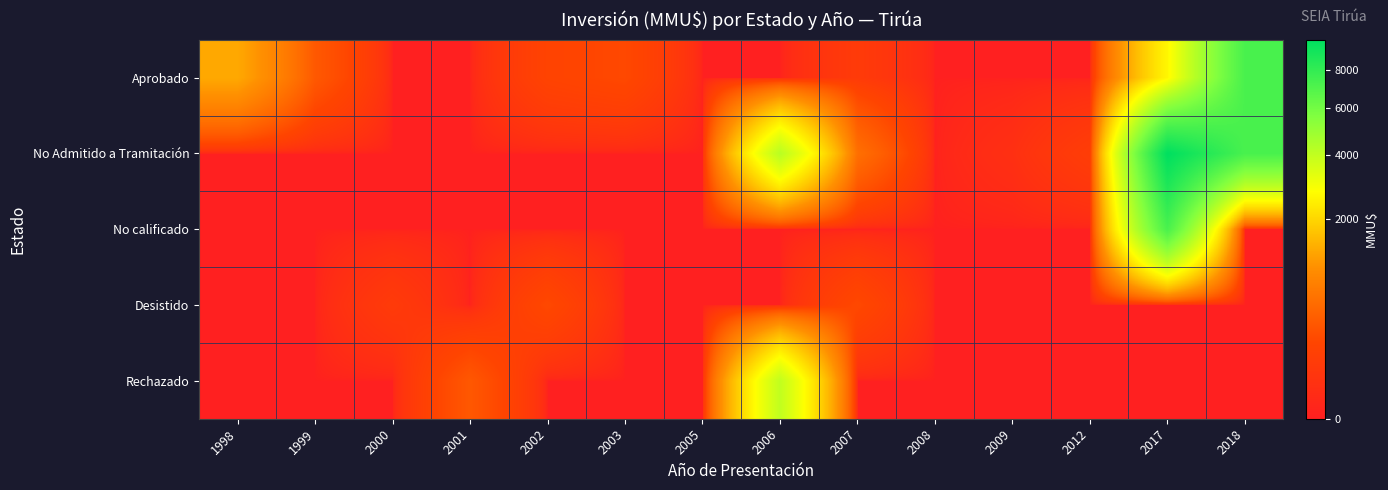

Between 2002 and 2017, which series saw the biggest shift?

No Admitido a Tramitación